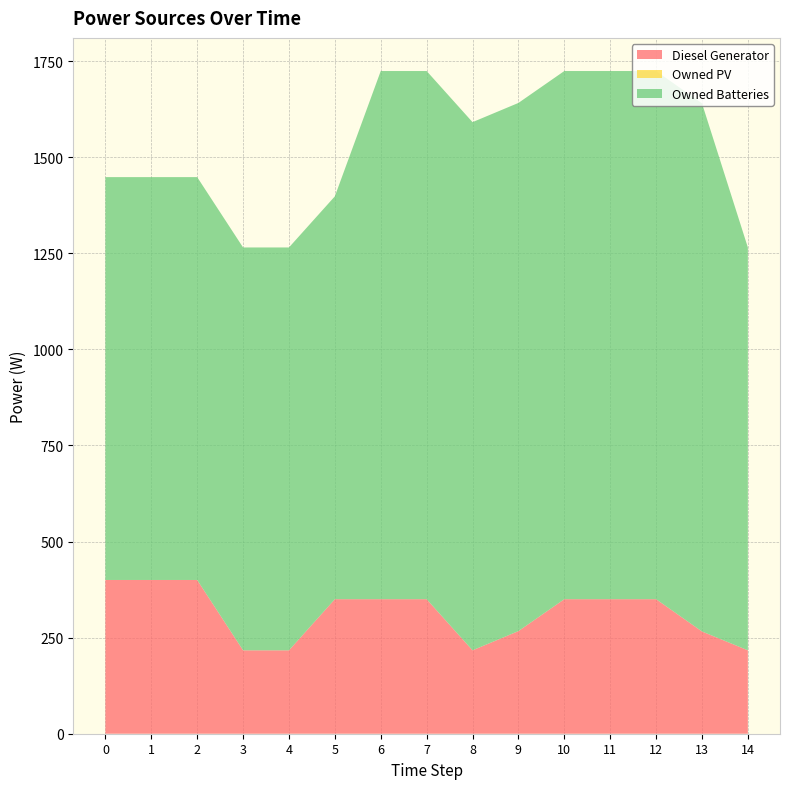

Reading left to right, what are all the values shown in this chart?

Diesel Generator: 400	400	400	217	217	350	350	350	217	267	350	350	350	266	217
Owned PV: 0	0	0	0	0	0	0	0	0	0	0	0	0	0	0
Owned Batteries: 1048	1048	1048	1048	1048	1048	1374	1374	1374	1374	1374	1374	1374	1374	1048